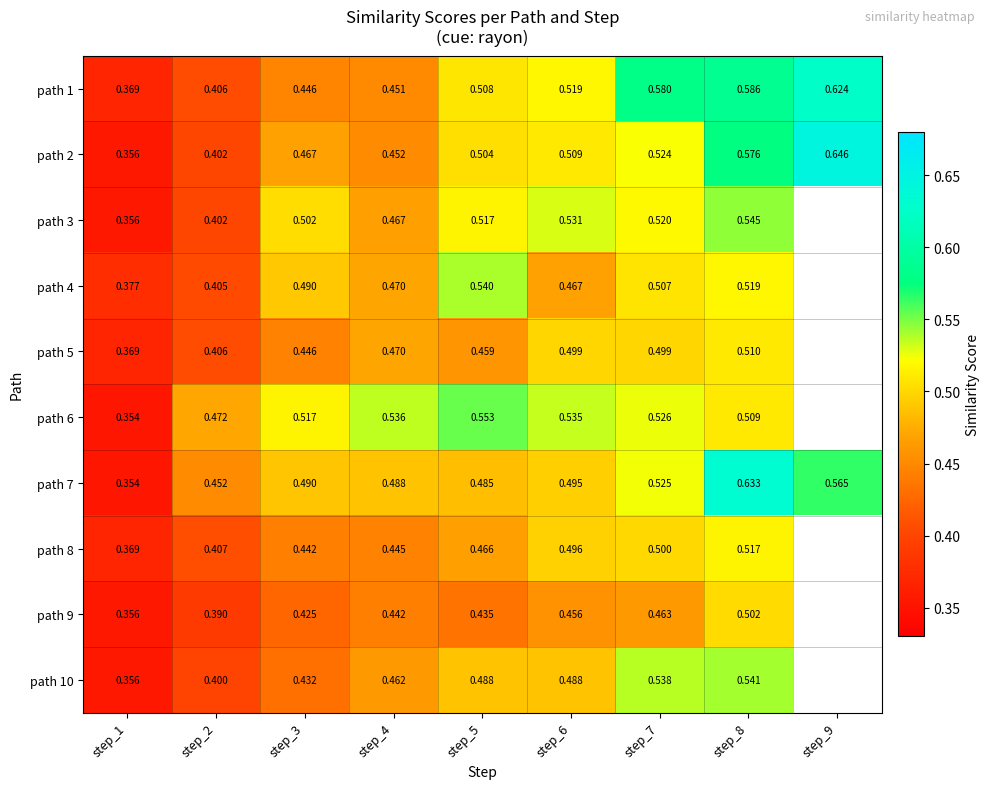

True or false: path 8 has a value of 0.8 at step_4.

False